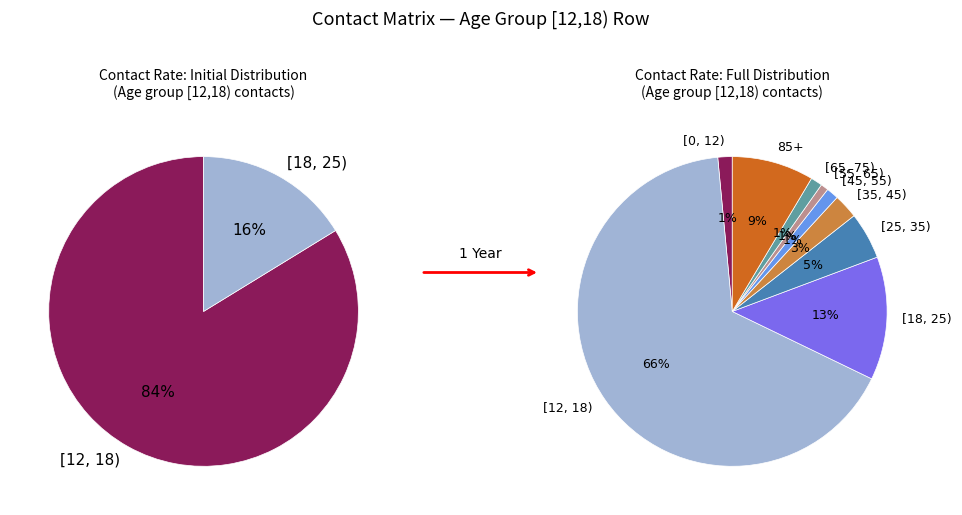

Does 85+ represent more than half of the total?

No